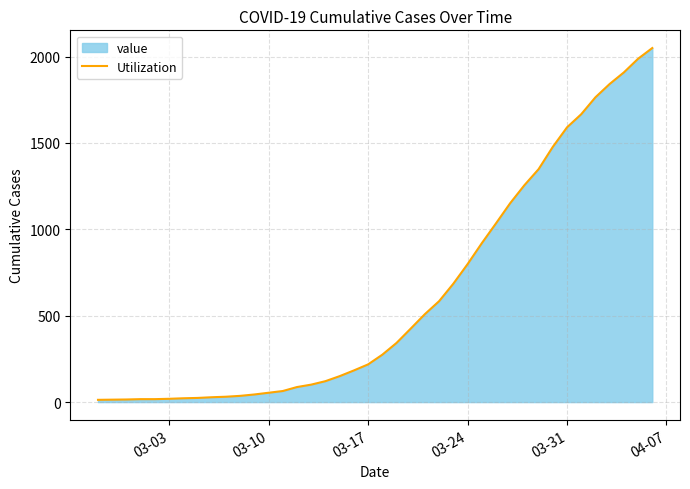

What is the maximum value shown in the chart?

2049